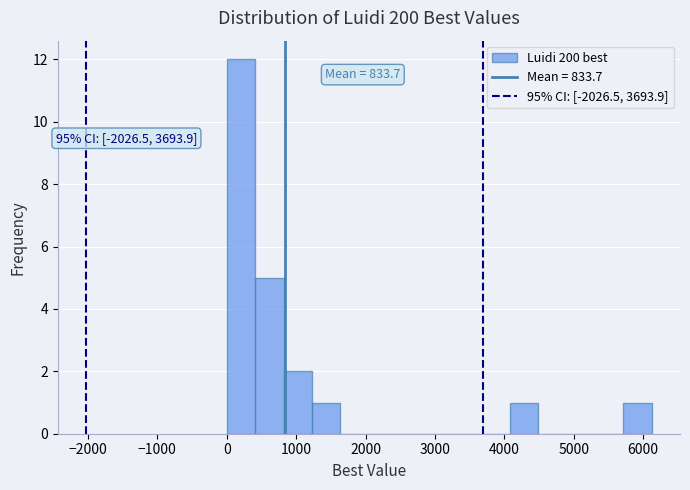

Which range on the x-axis has the tallest bar?

0 to 400